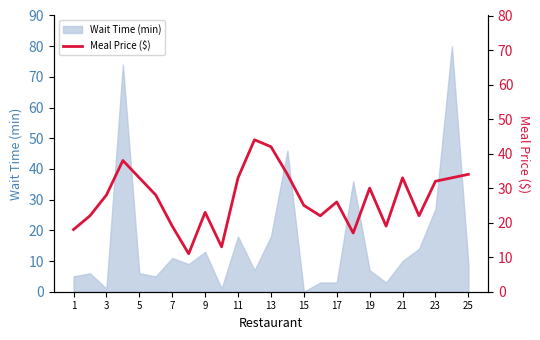

What is the maximum value for Wait Time (min)?

80